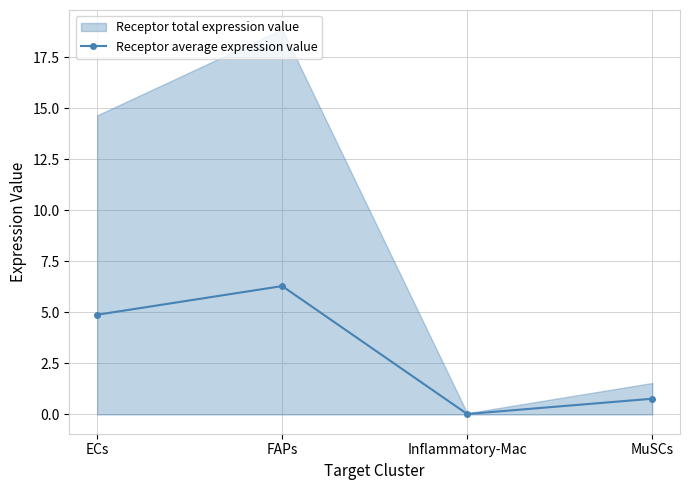

What is the label of the 2nd point from the right?

Inflammatory-Mac